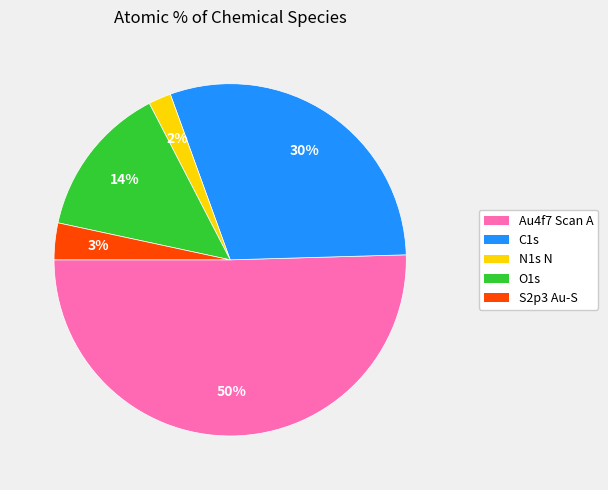

How many slices are in this pie chart?

5